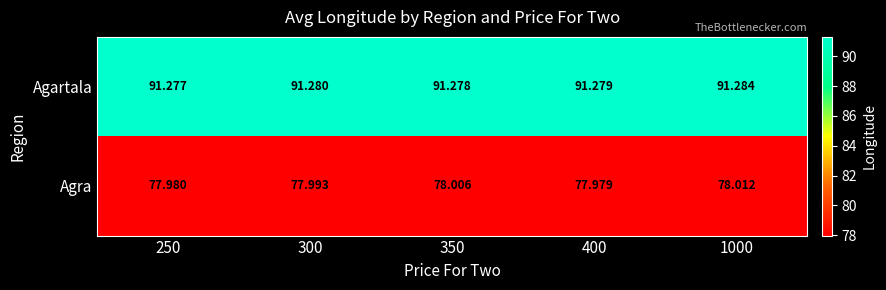

Which series has the largest total across all categories?

Agartala